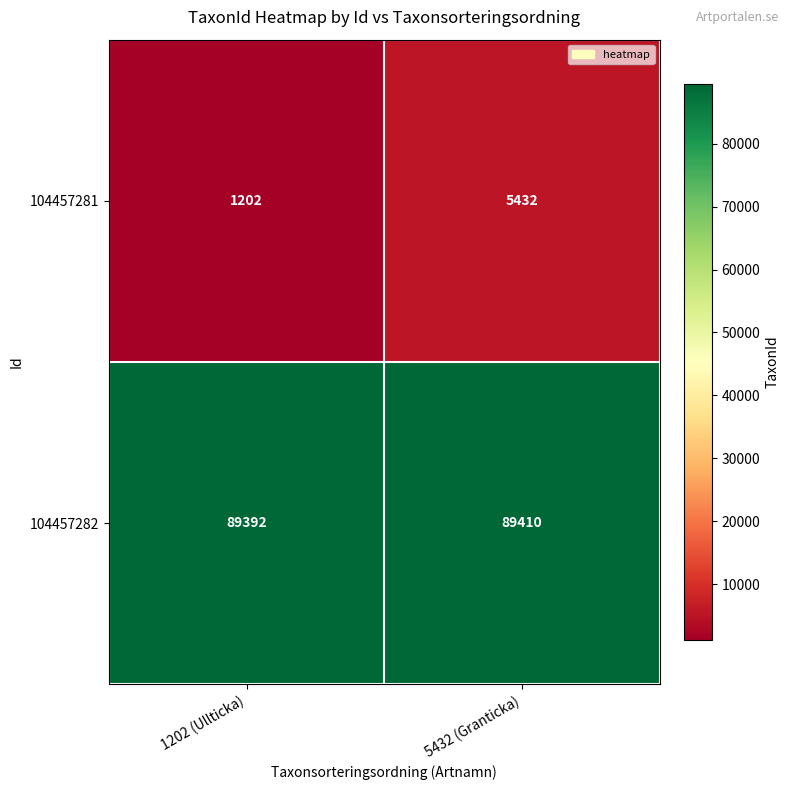

How many distinct data groups are displayed?

2